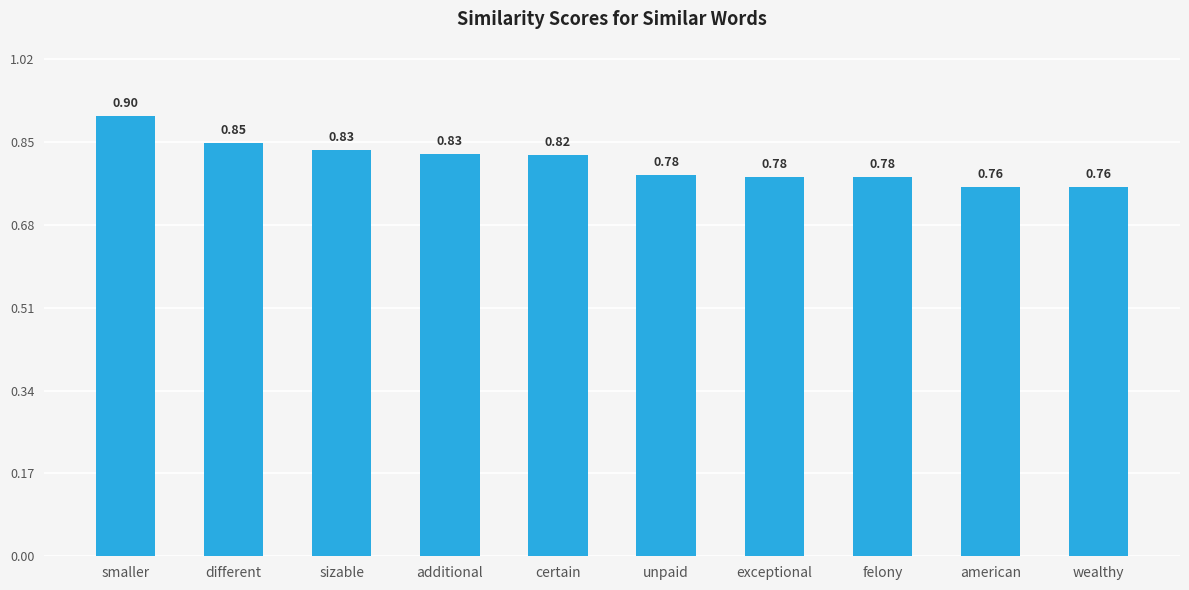

What is the difference between the values at sizable and felony?

0.1